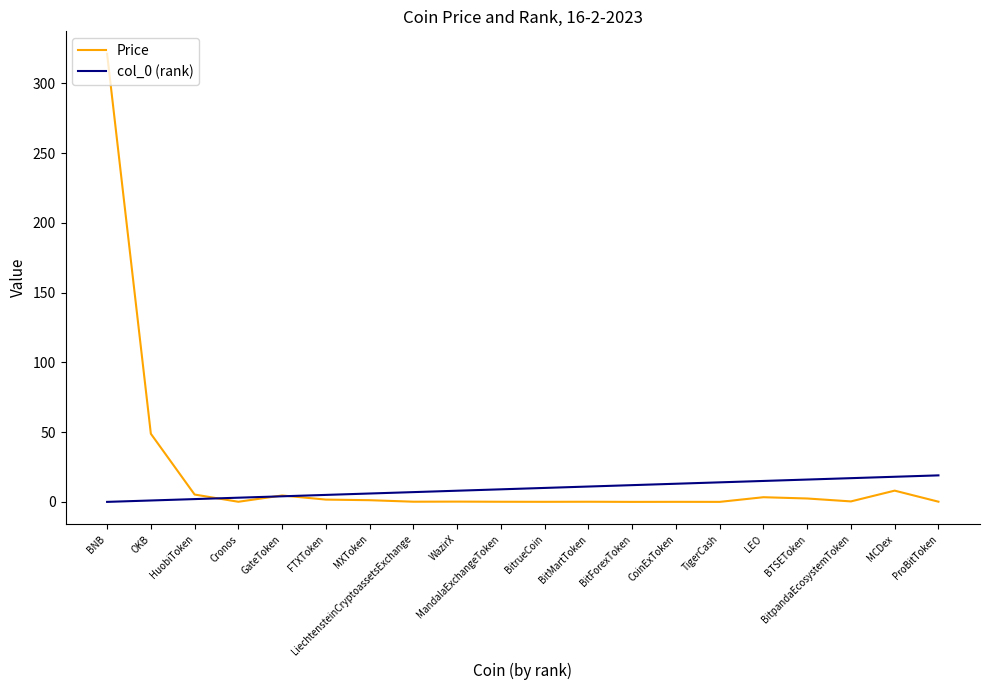

Which series has the largest range (max minus min)?

Price